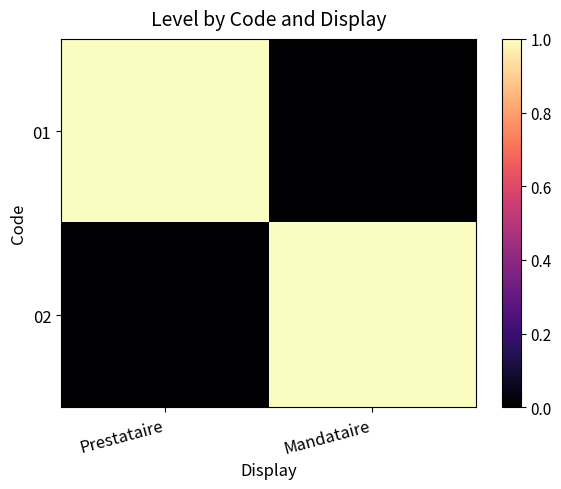

Rank the series at Mandataire from highest to lowest value.

02, 01